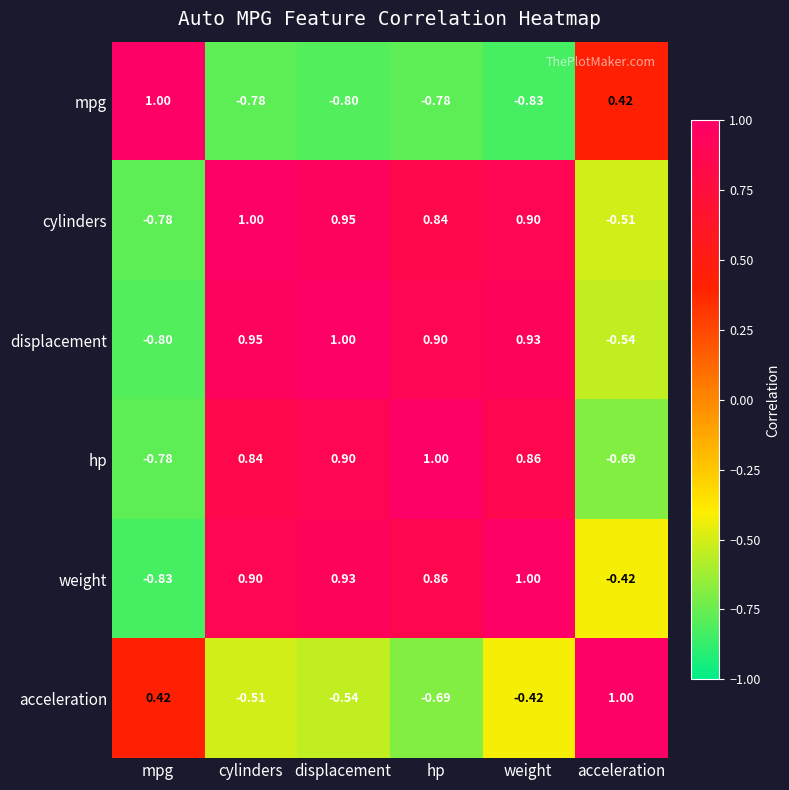

Rank the categories by displacement value from lowest to highest.

mpg, acceleration, hp, weight, cylinders, displacement